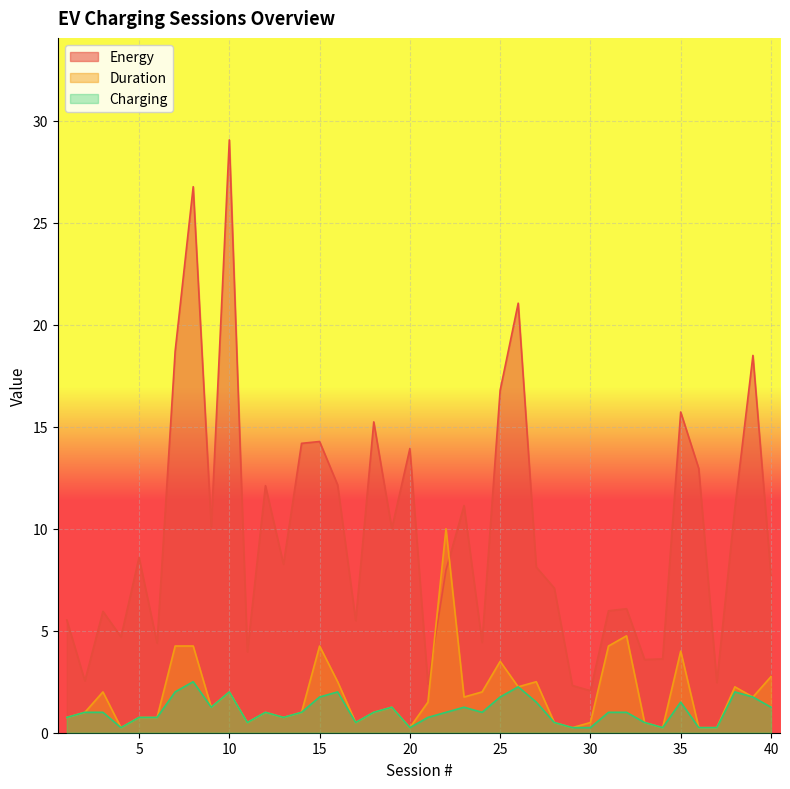

Which series changed the most between 22 and 27?

Duration